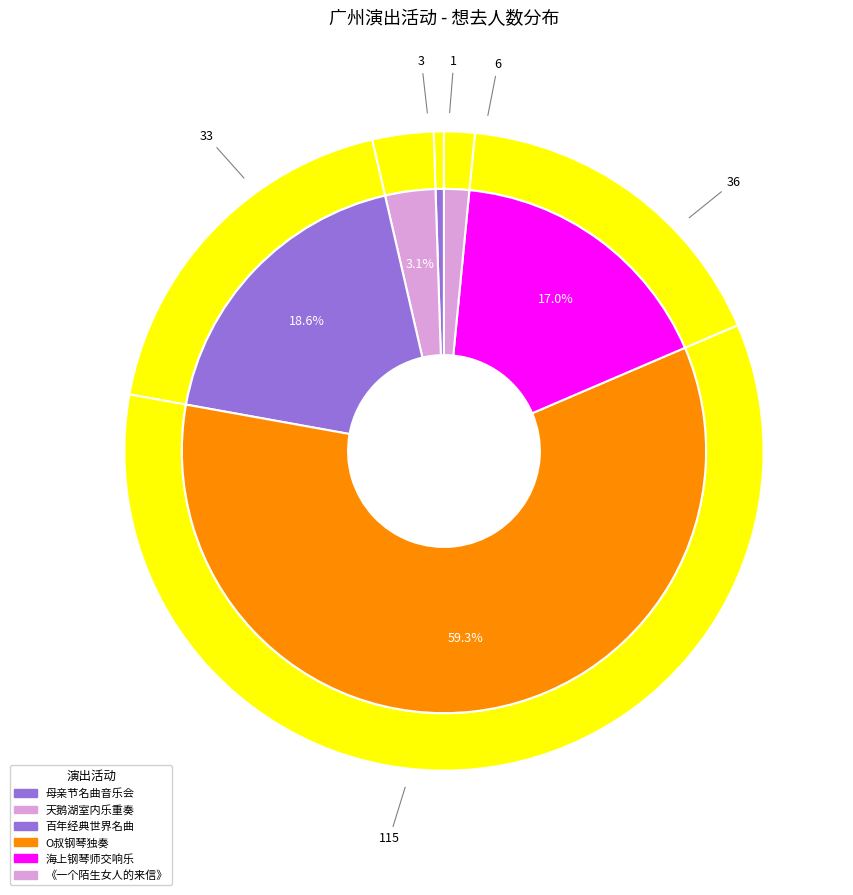

Which category accounts for the majority?

广州·奥斯卡·罗曼耶卓（O叔）钢琴独奏音乐会